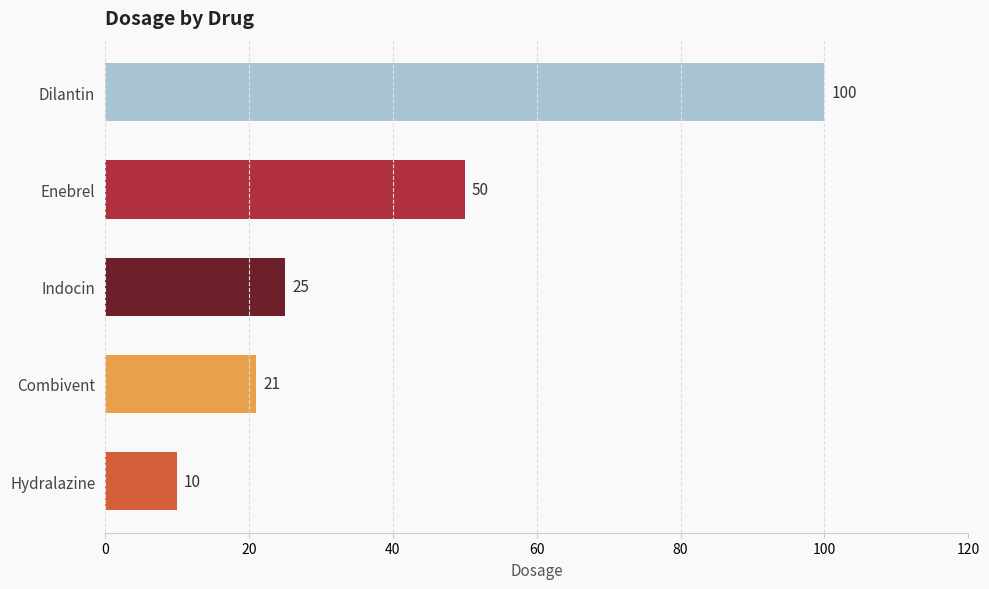

Rank the categories by value from lowest to highest.

Hydralazine, Combivent, Indocin, Enebrel, Dilantin